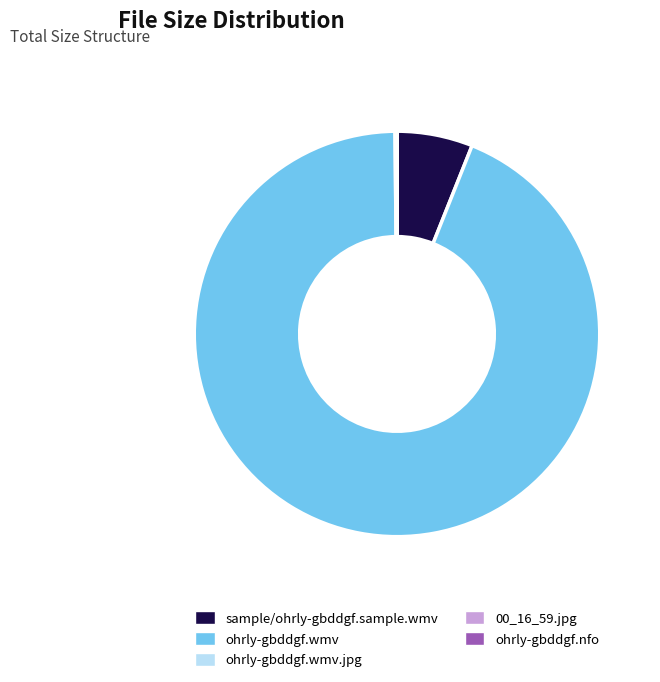

Which slice is the largest?

ohrly-gbddgf.wmv